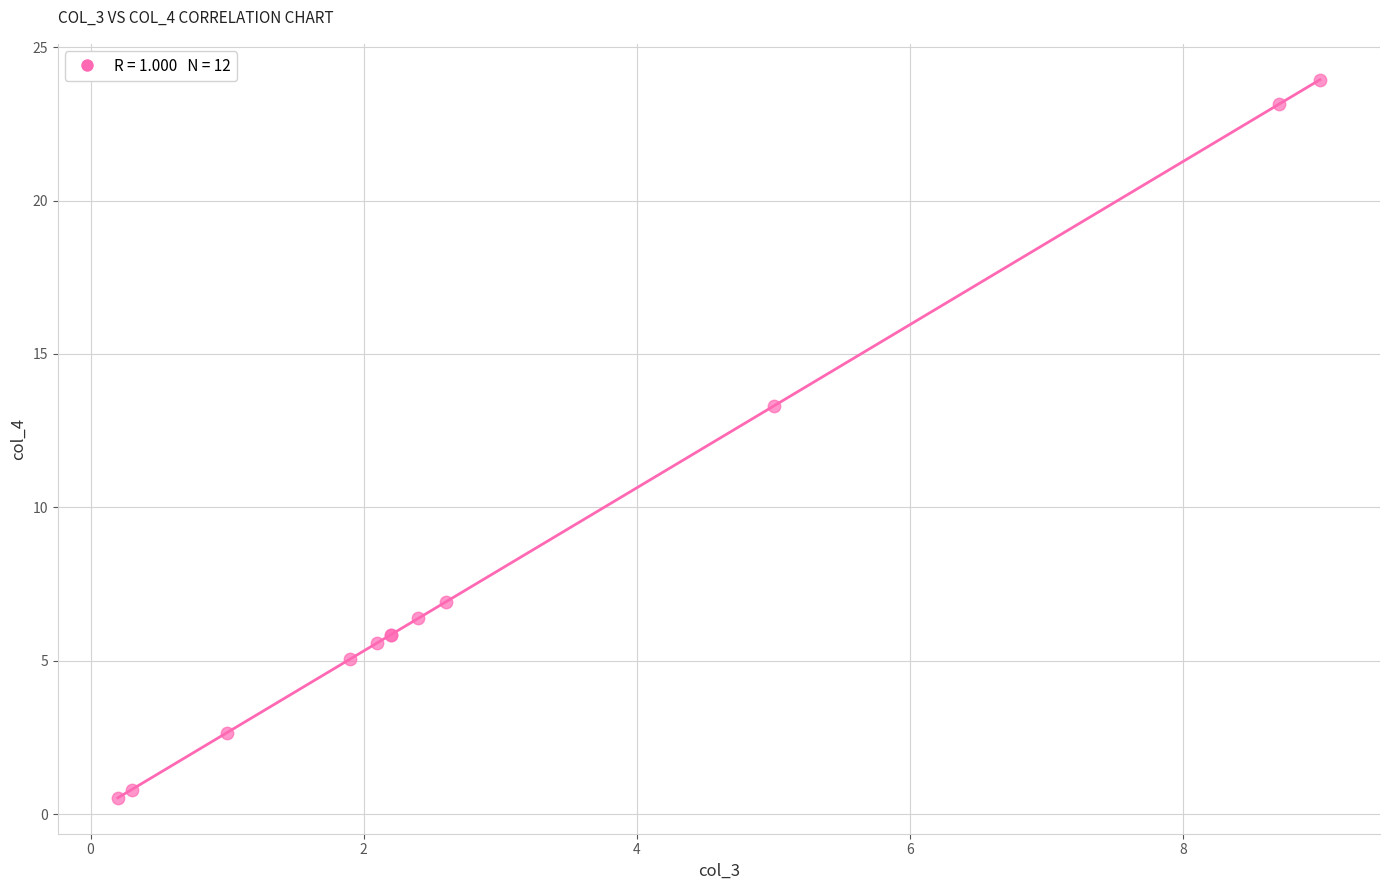

What Y value in the scatter plot is closest to 12?

13.3